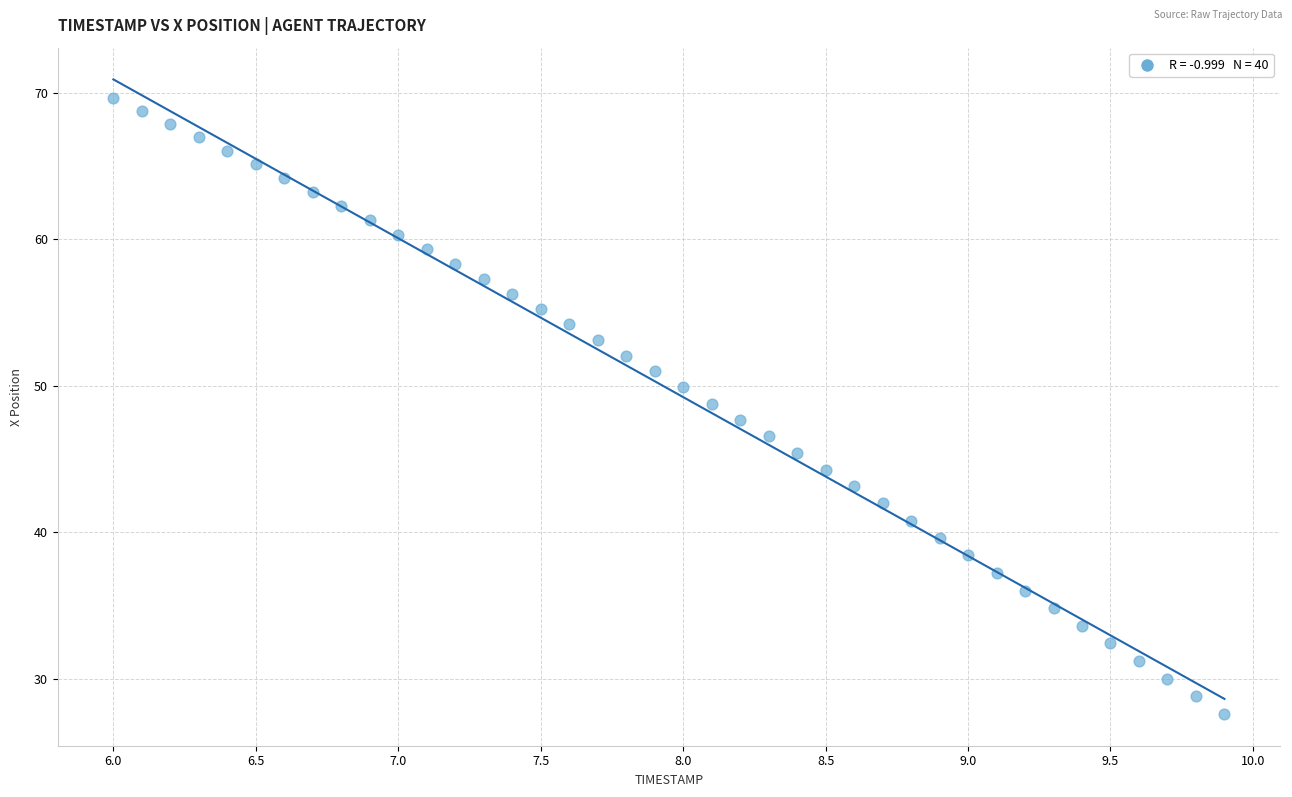

What is the range of X values (max minus min)?

3.9